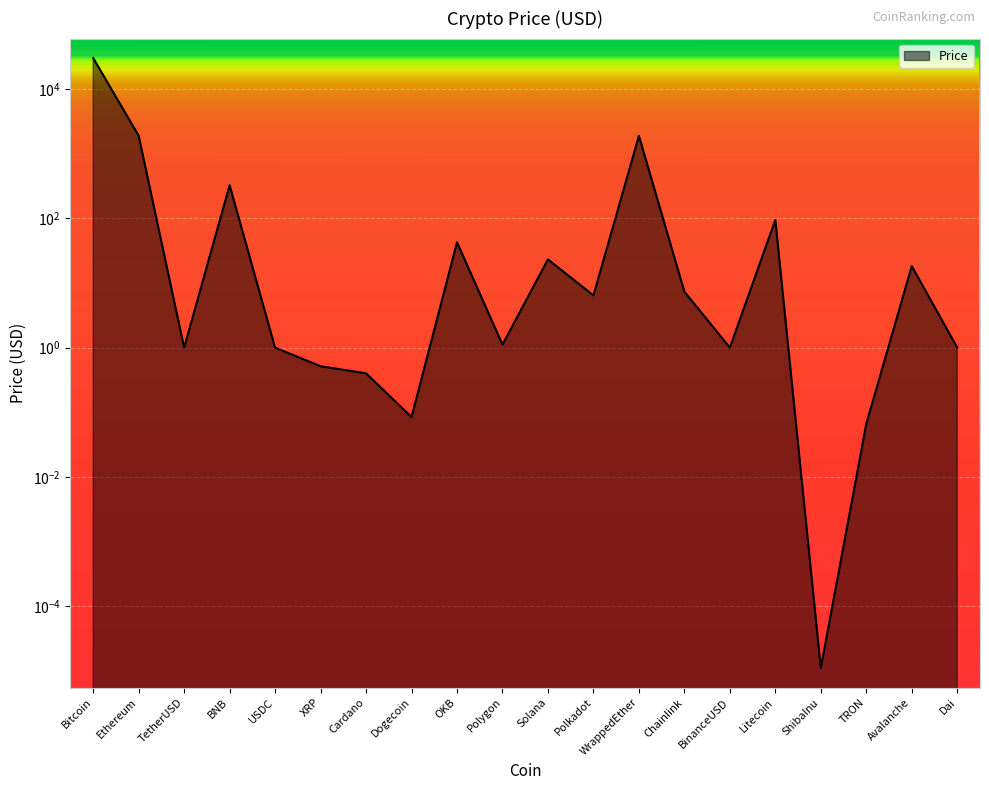

What is the label of the 12th point from the right?

OKB